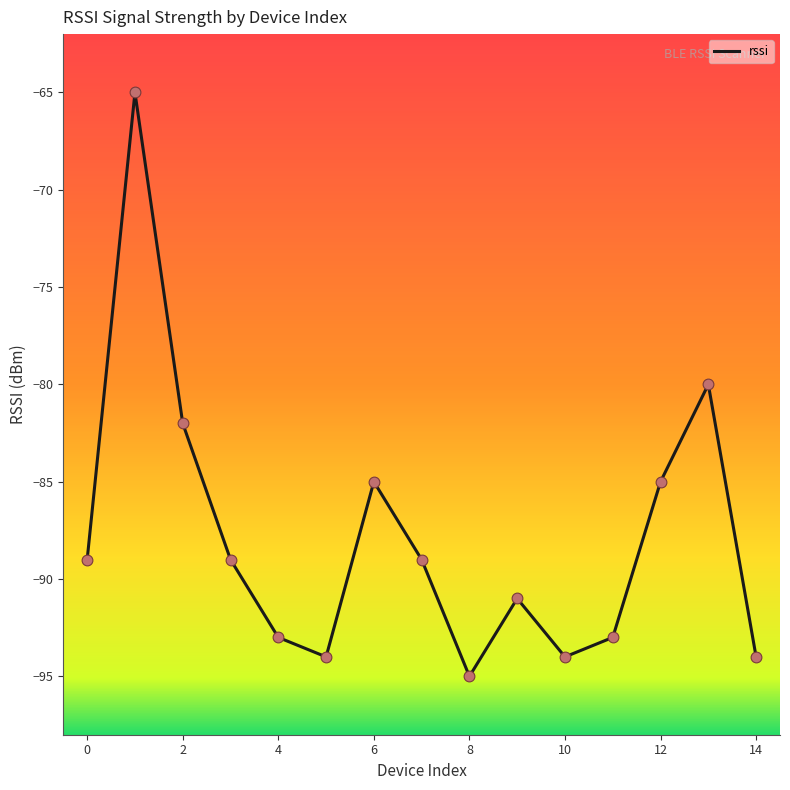

What is the smallest value displayed?

-95